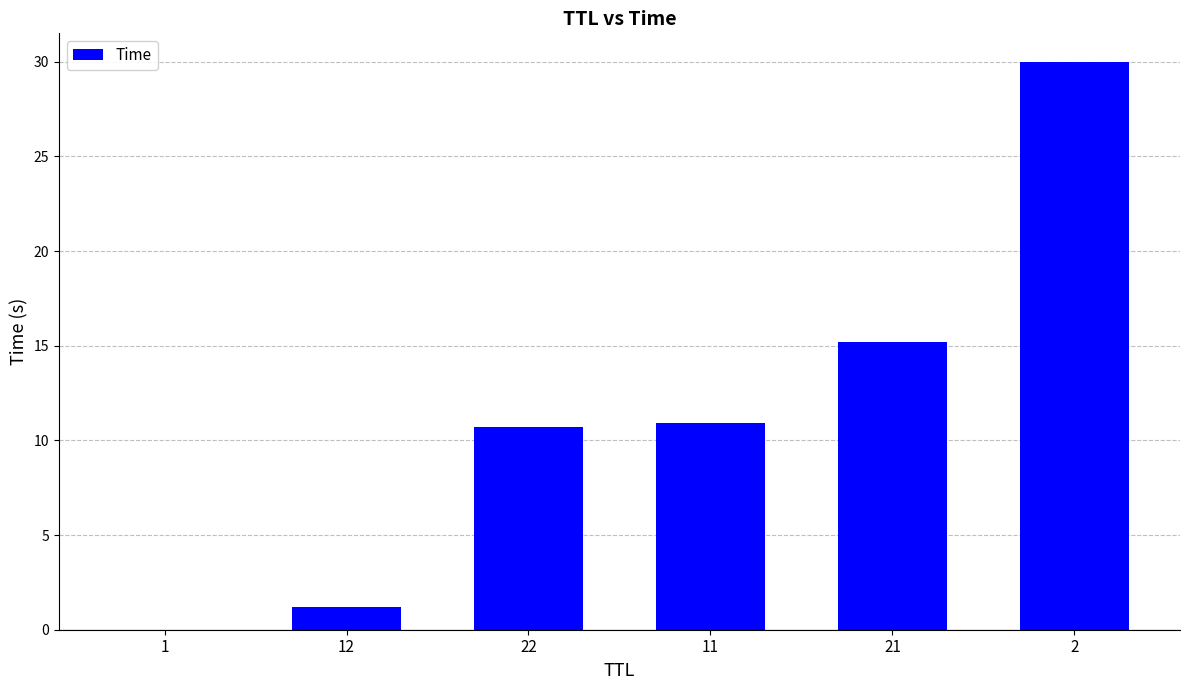

Approximately how many times larger is the value at 2 compared to 11?

2.7